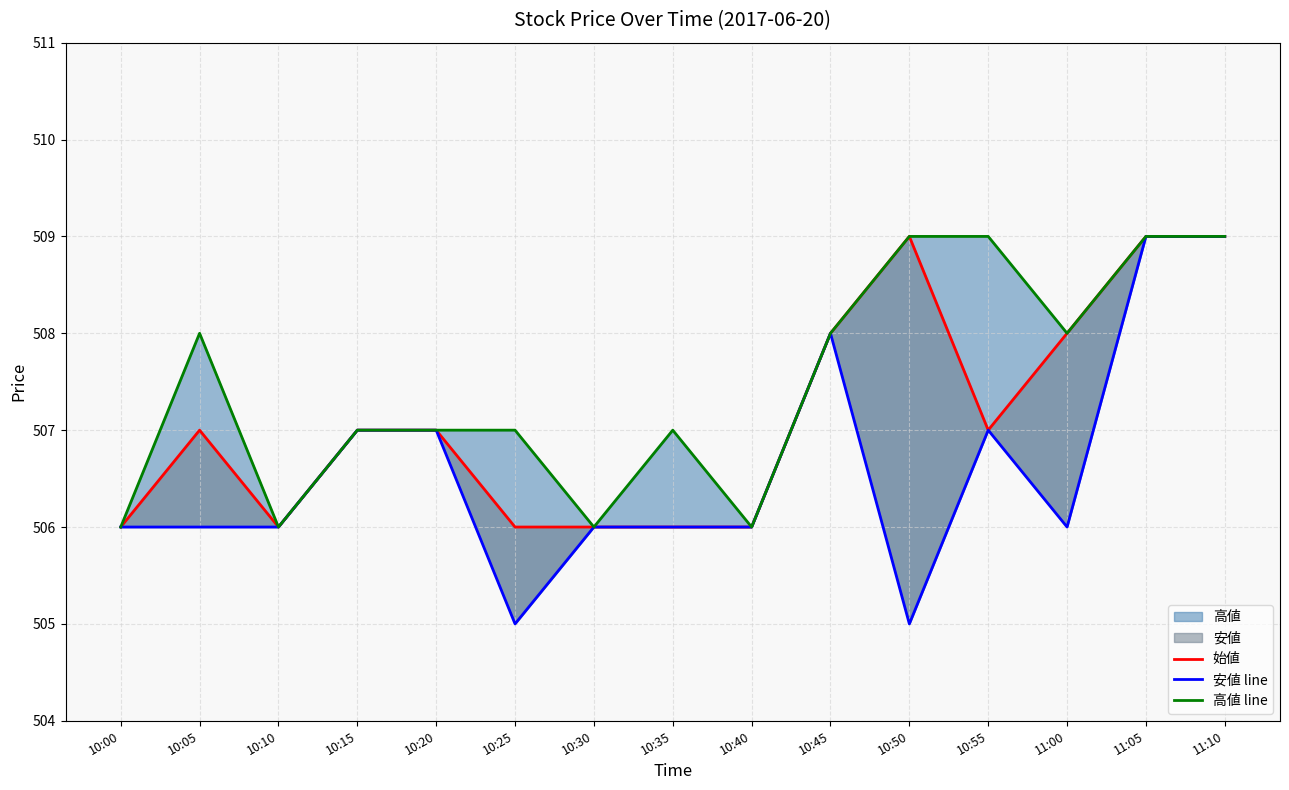

How many interior local valleys does the 始値 series have?

2